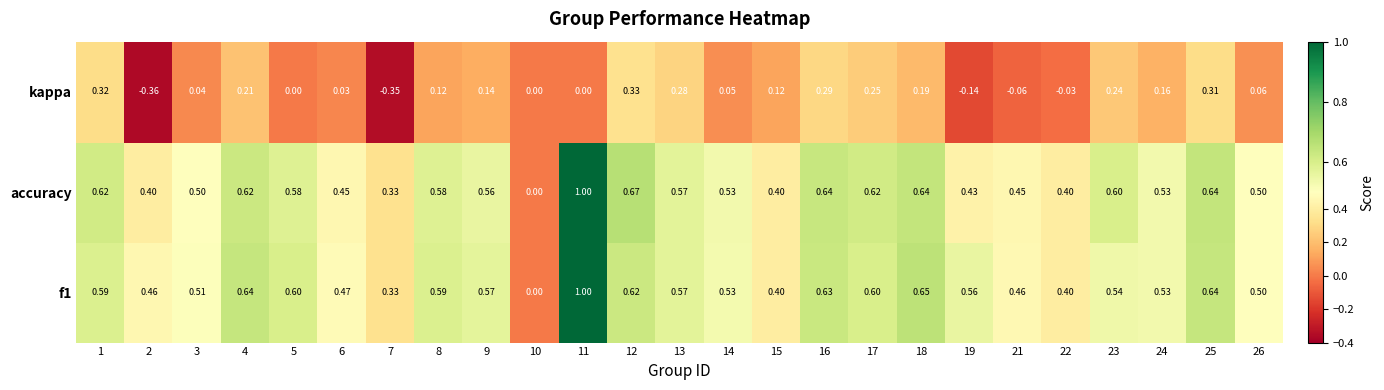

Between 13 and 14, which series saw the biggest shift?

kappa